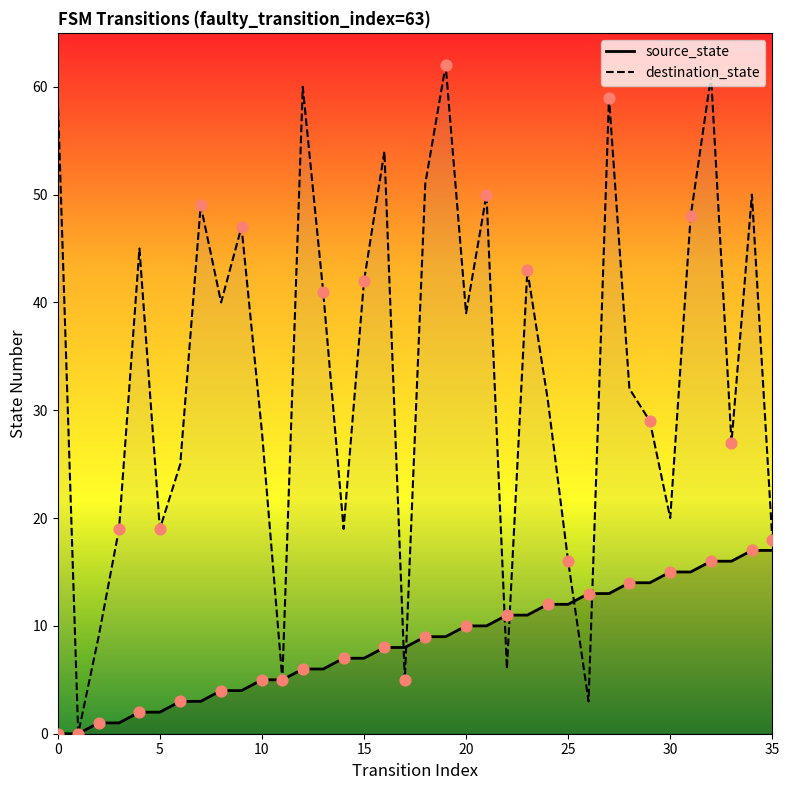

Which series has the largest total across all categories?

destination_state